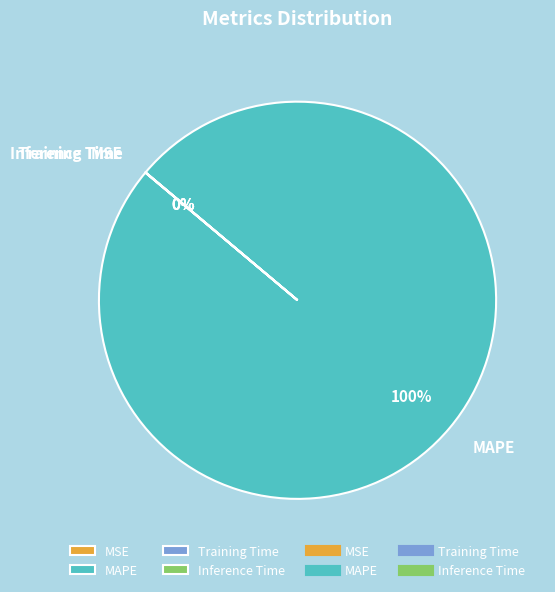

Is it true that MSE is 5% of the pie?

False